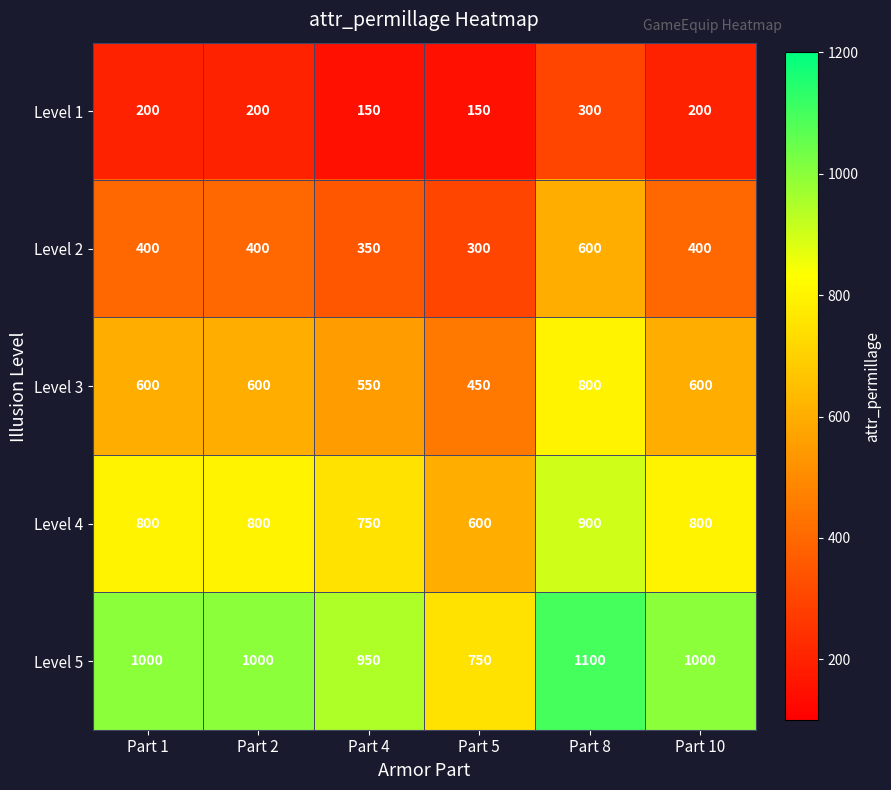

Is it true that Level 1 equals 139 at Part 1?

False